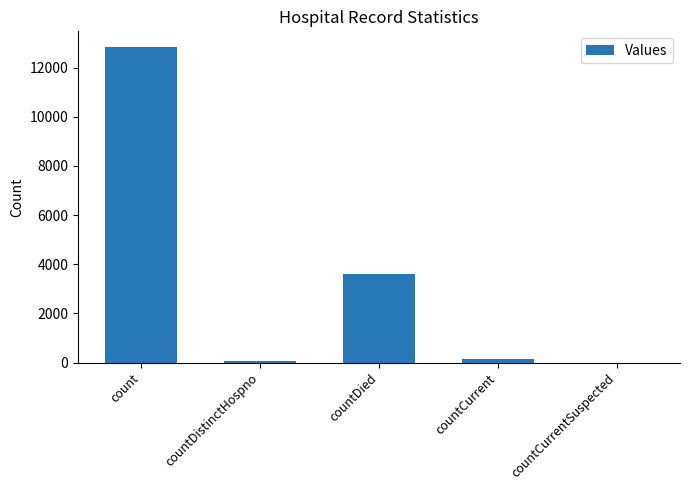

Which label corresponds to the largest value in the chart?

count